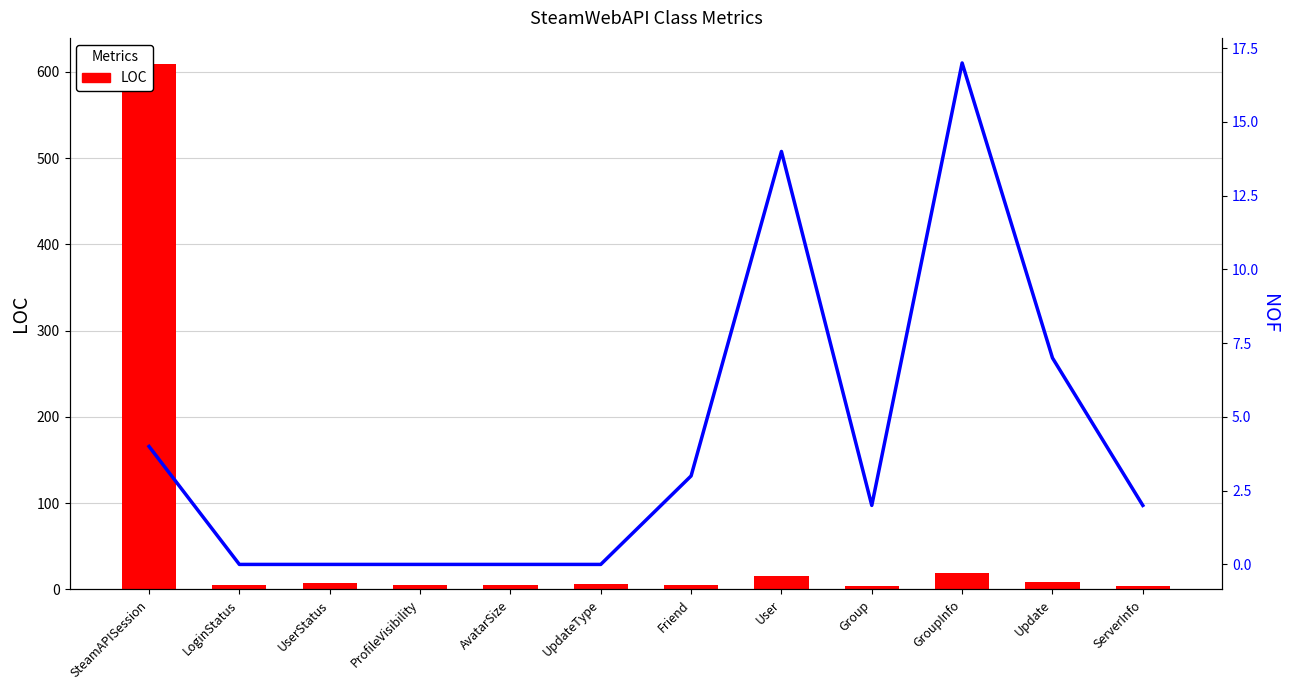

What is the label of the 1st bar from the right?

ServerInfo